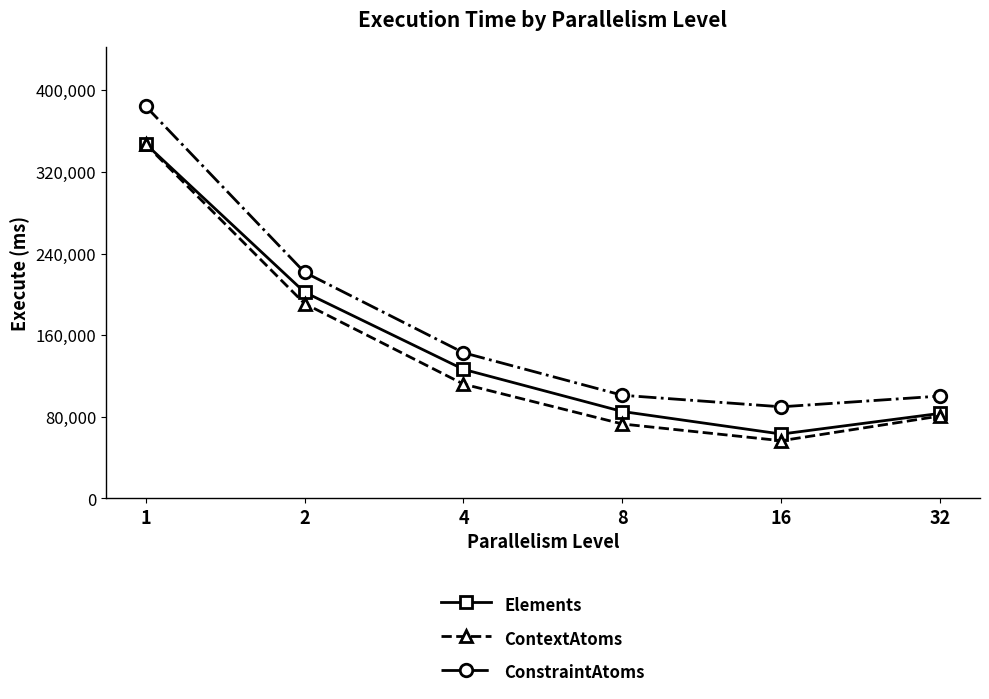

What are all the series names shown in the legend?

Elements, ContextAtoms, ConstraintAtoms